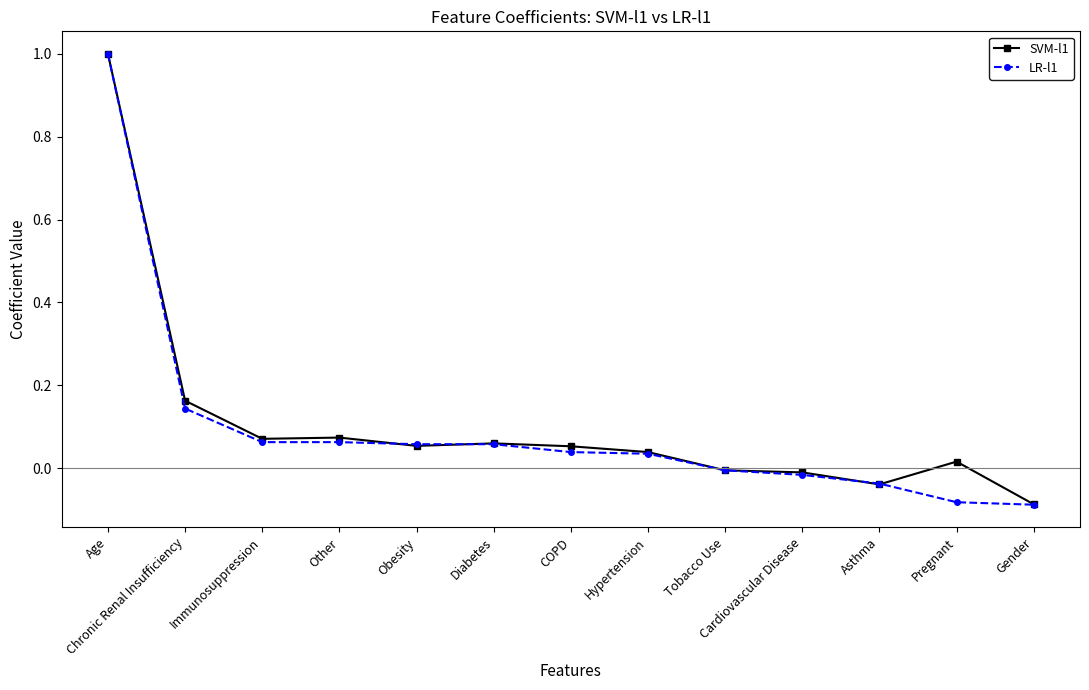

Is the value of LR-l1 at Tobacco Use greater than the value of SVM-l1 at Obesity?

No